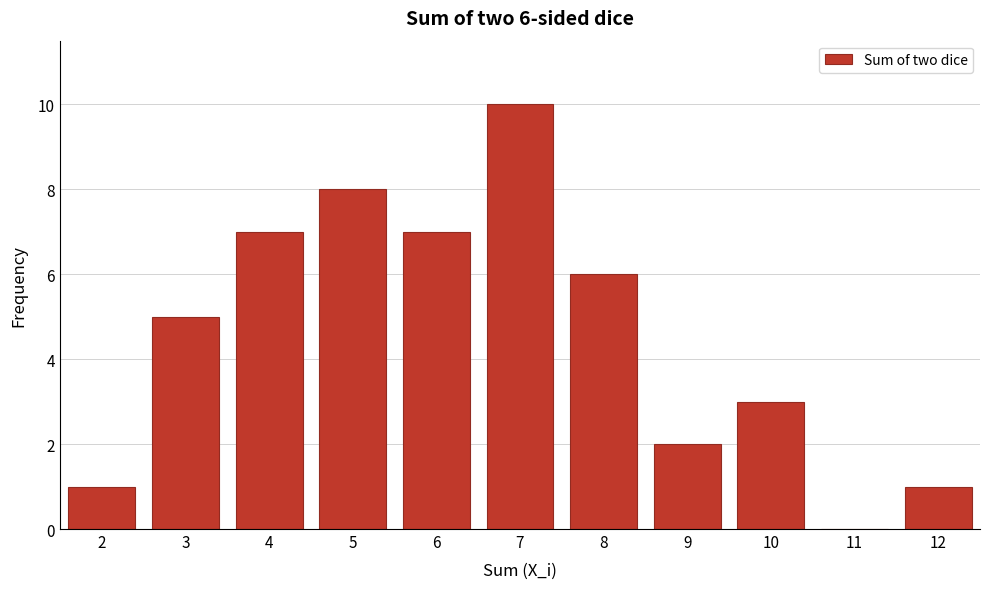

Reading right to left, extract all data points from this chart.

12=1	11=0	10=3	9=2	8=6	7=10	6=7	5=8	4=7	3=5	2=1